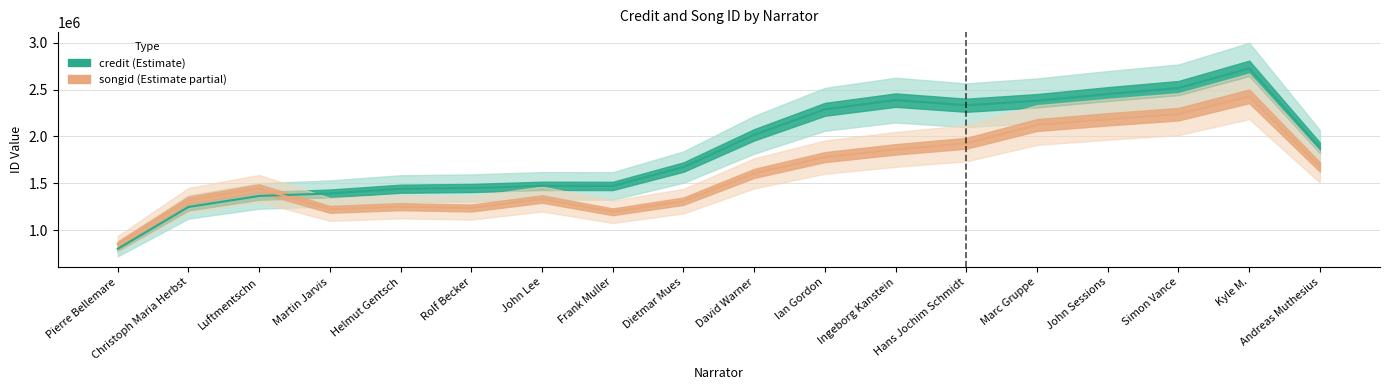

In credit, how many points are lower than both neighbors (excluding endpoints)?

2